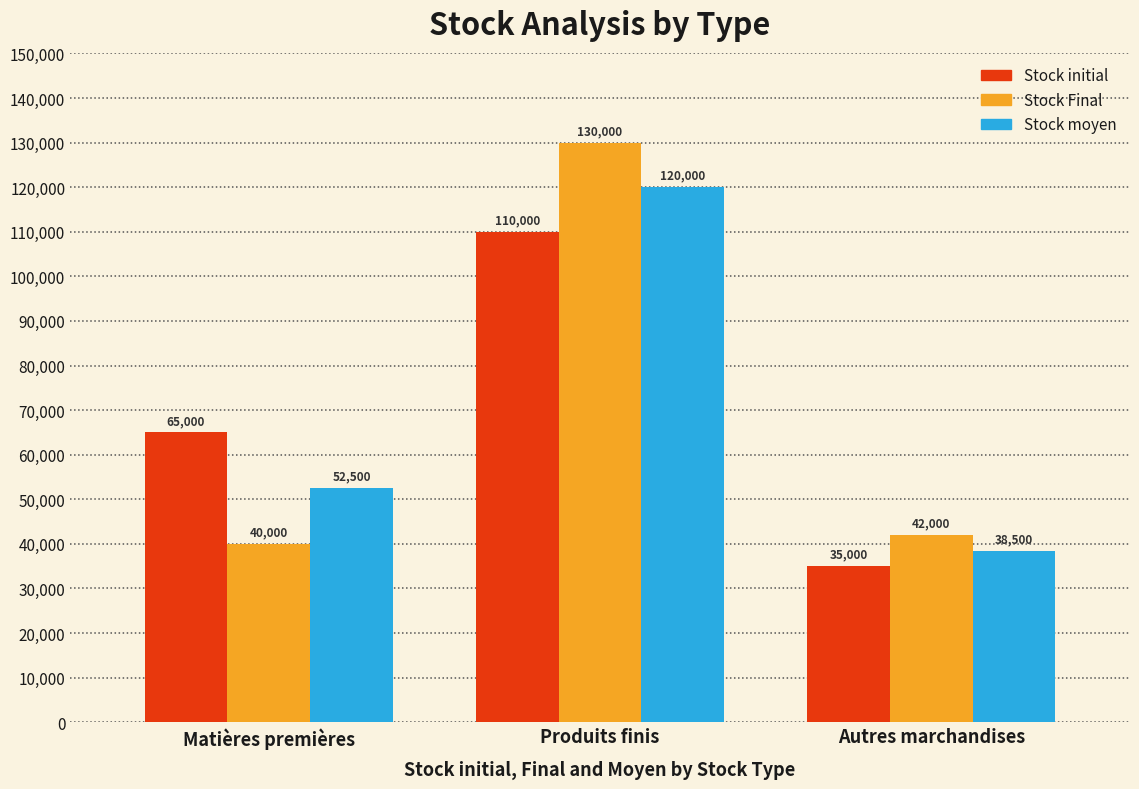

How many bars are there in each group?

3